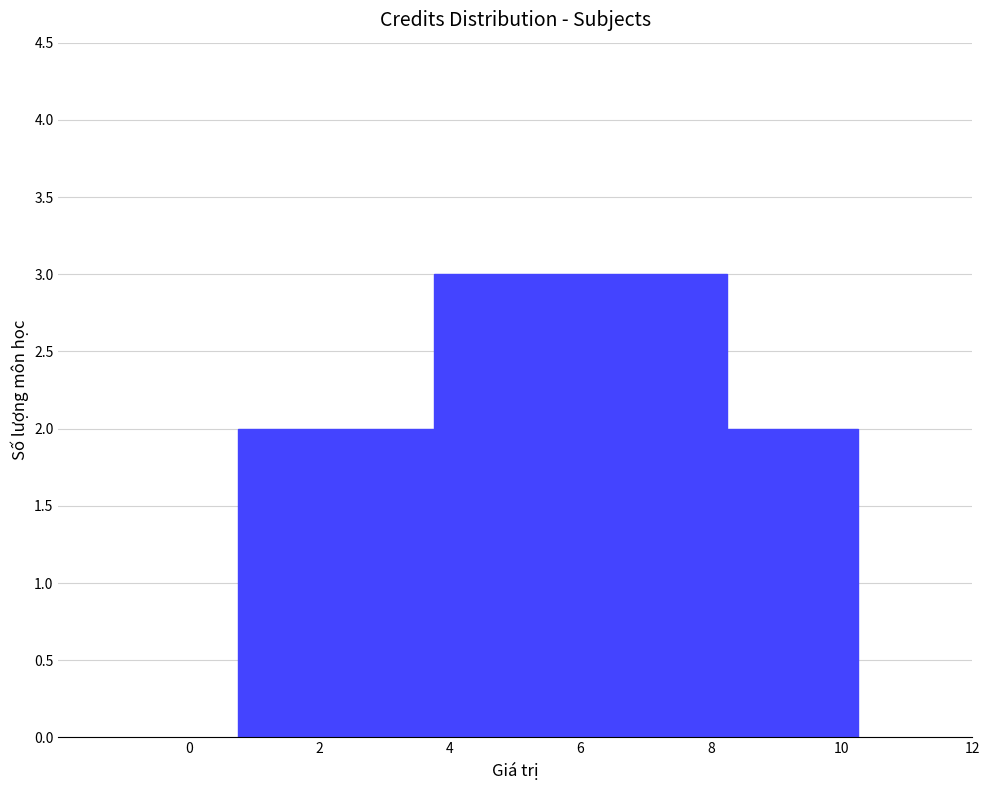

What is the ratio of the value at 8 to the value at 2?

1.0